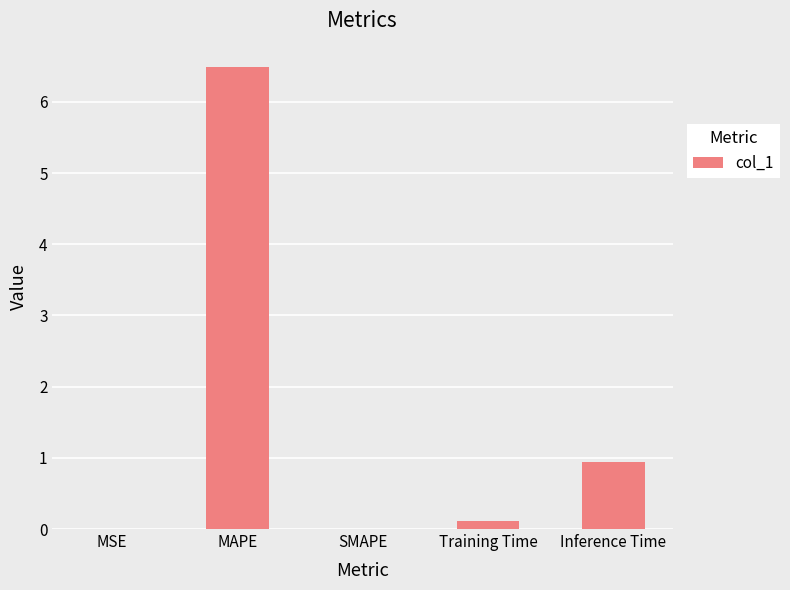

The value at MAPE is 6.5. True or false?

True